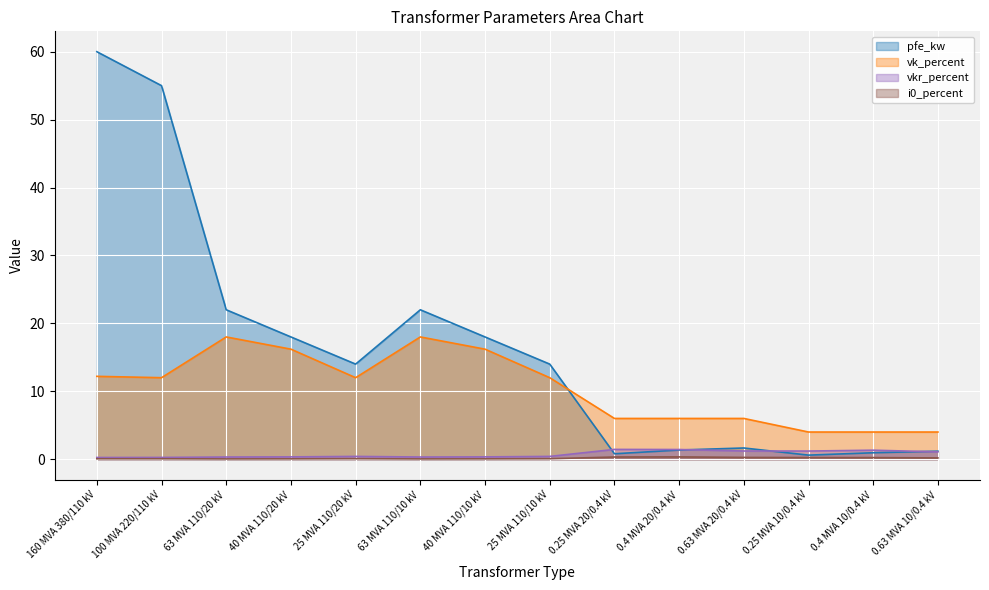

What is the difference between the highest and lowest values at 63 MVA 110/10 kV?

22.0